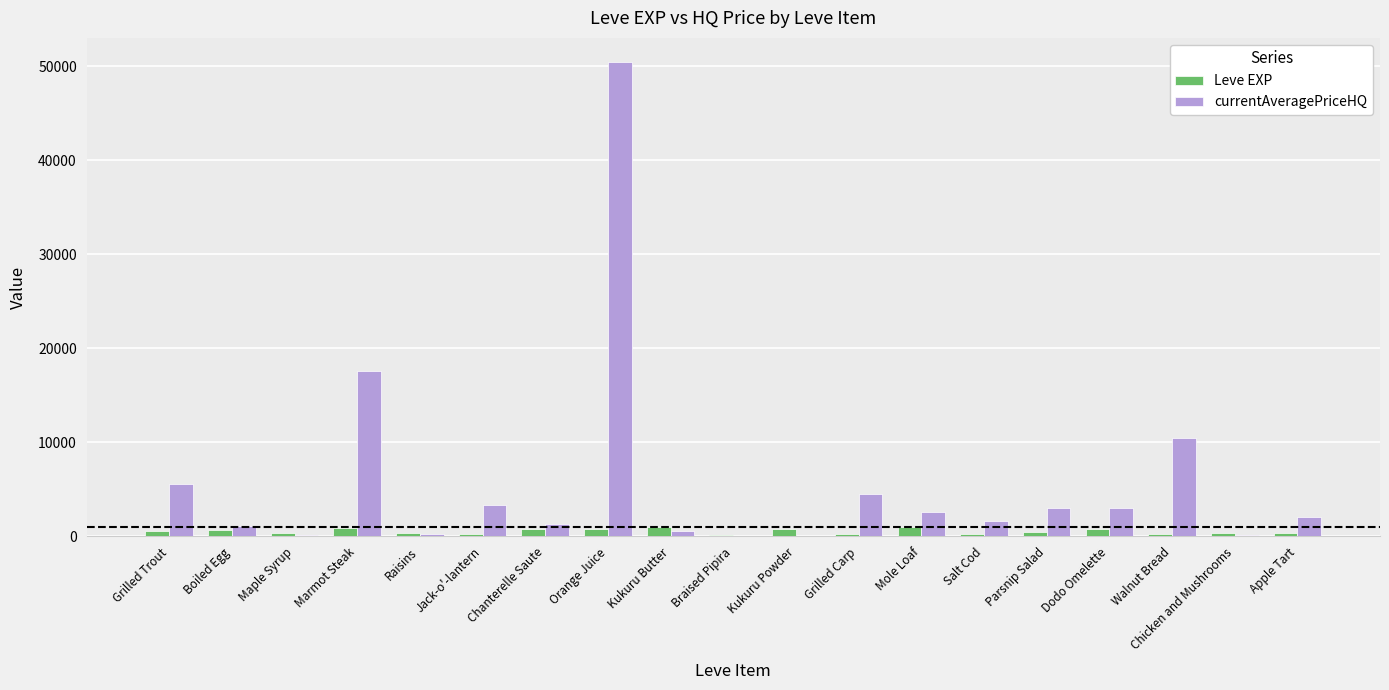

At which category does the chart reach its peak across all series?

Orange Juice